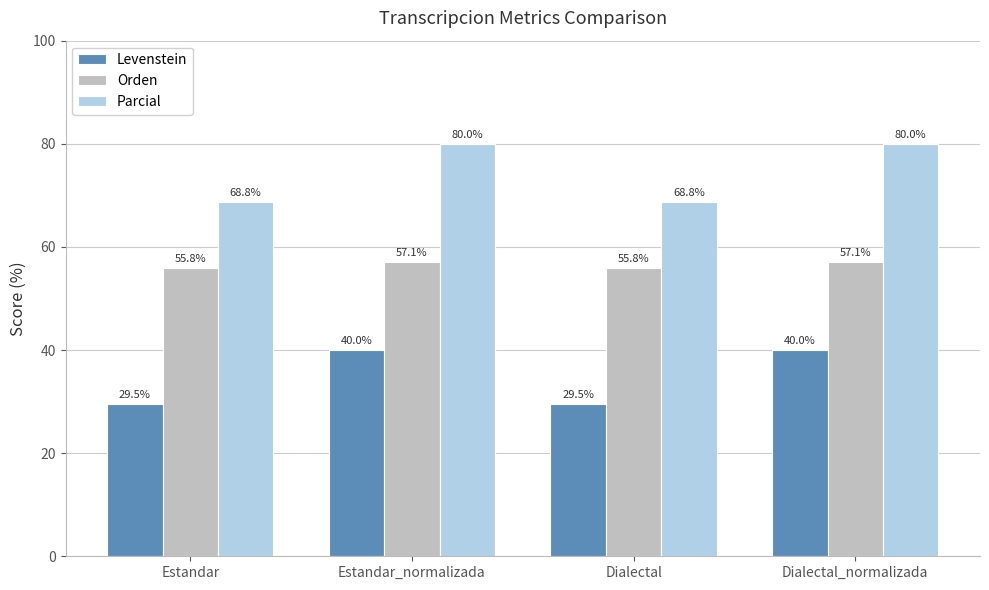

What is the lowest value of the Levenstein series?

29.5